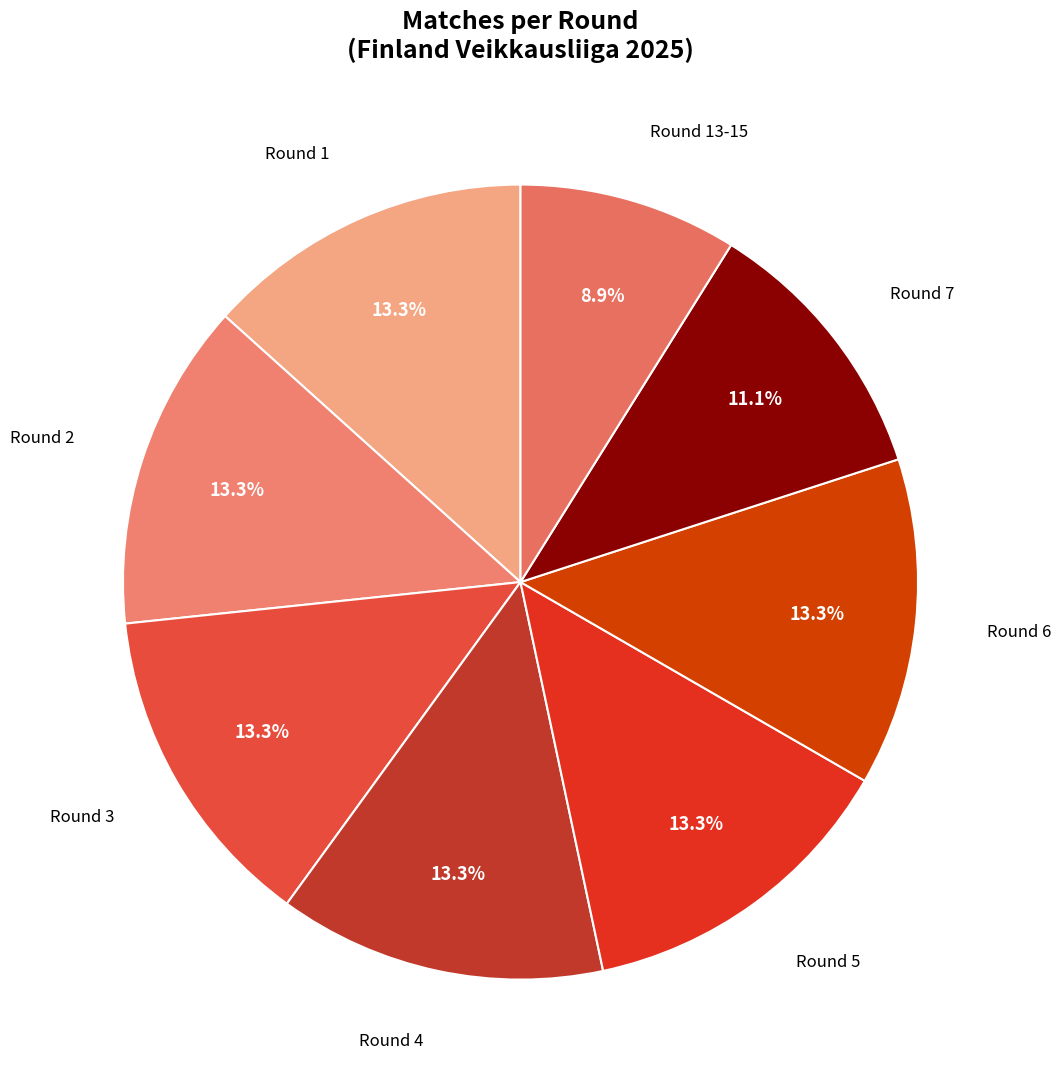

Combined, do Round 2 and Round 5 account for over 50%?

No